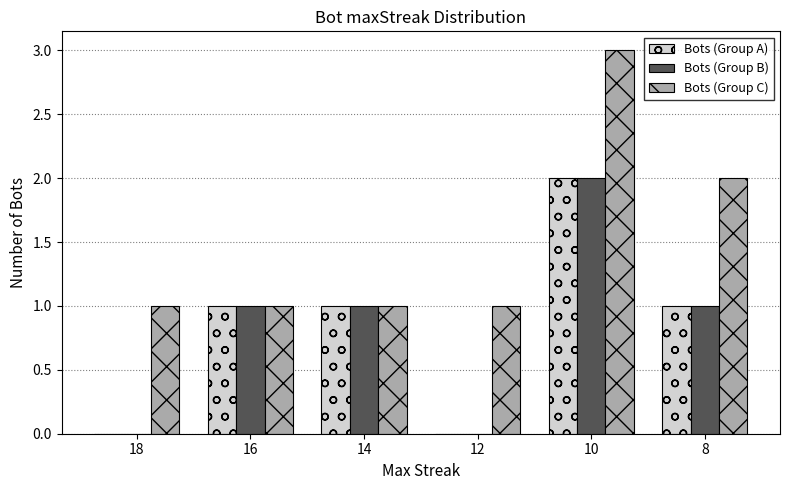

What is the difference between the Bots (Group C) values at 12 and 10?

2